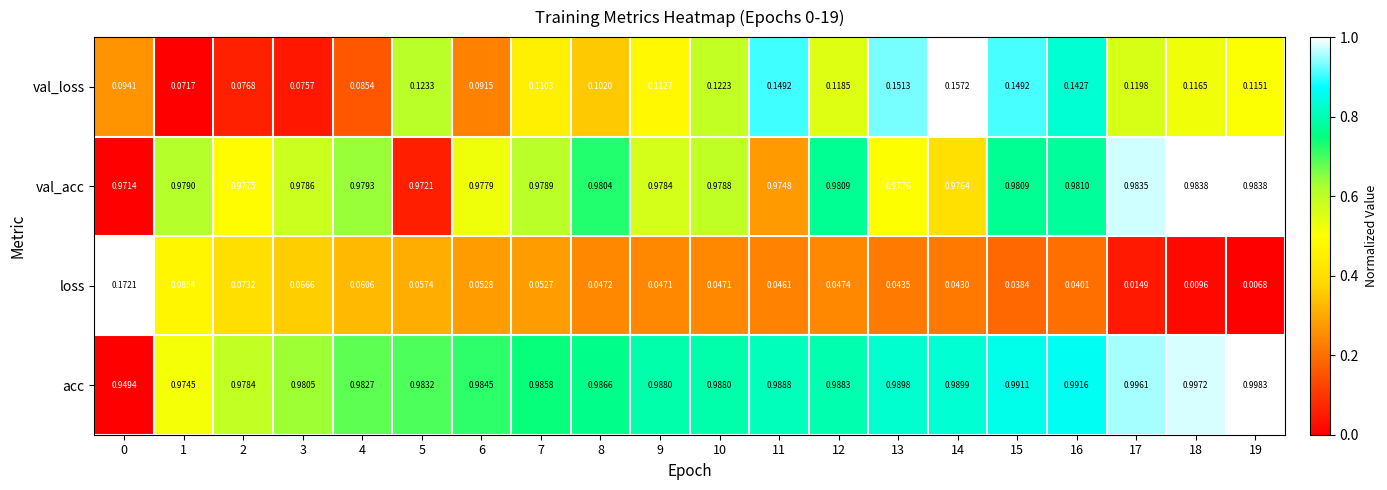

Which series changed the most between 4 and 15?

val_loss